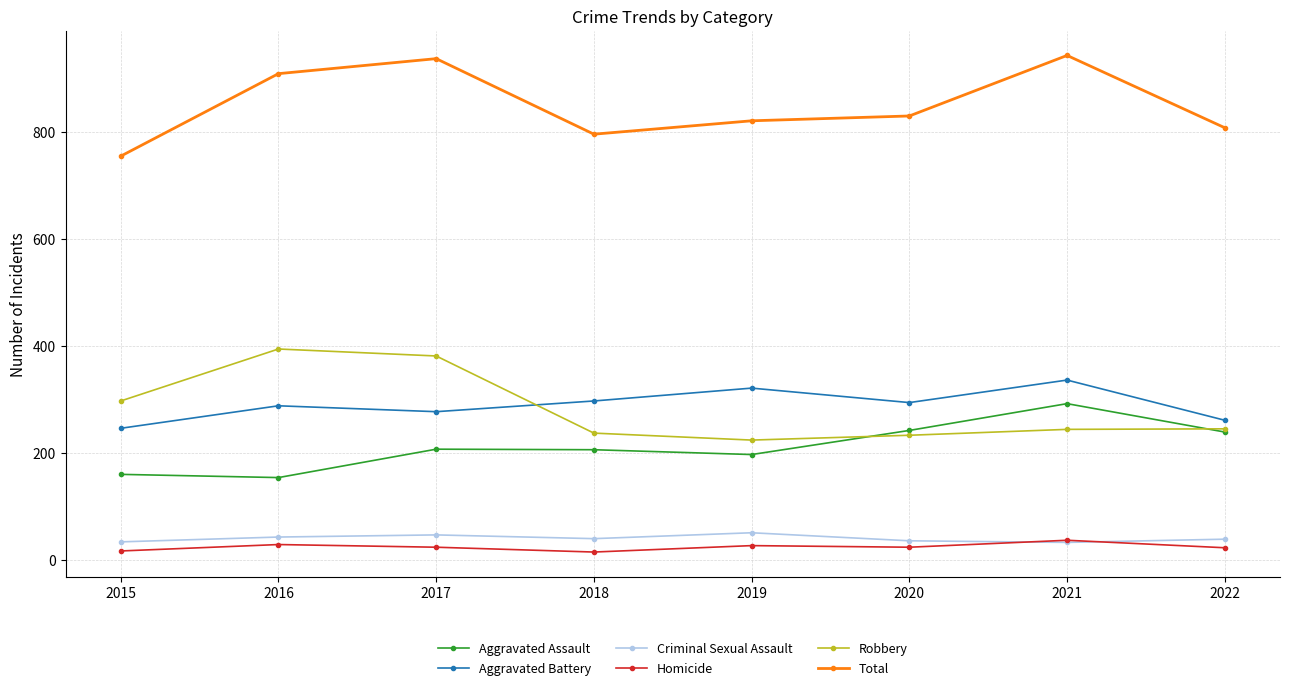

List the series in order of their peak value, highest first.

Total, Robbery, Aggravated Battery, Aggravated Assault, Criminal Sexual Assault, Homicide